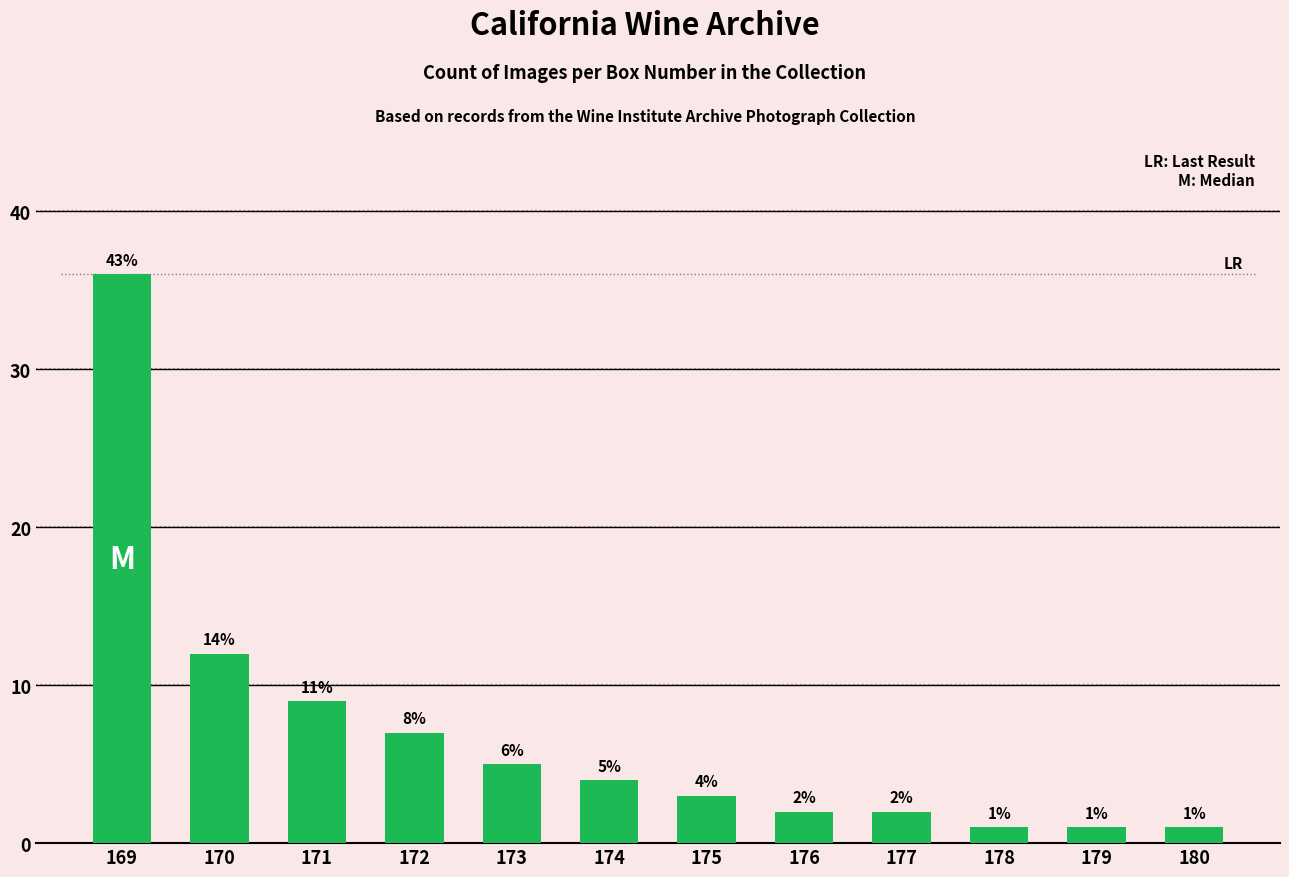

Does the chart contain any negative values?

No